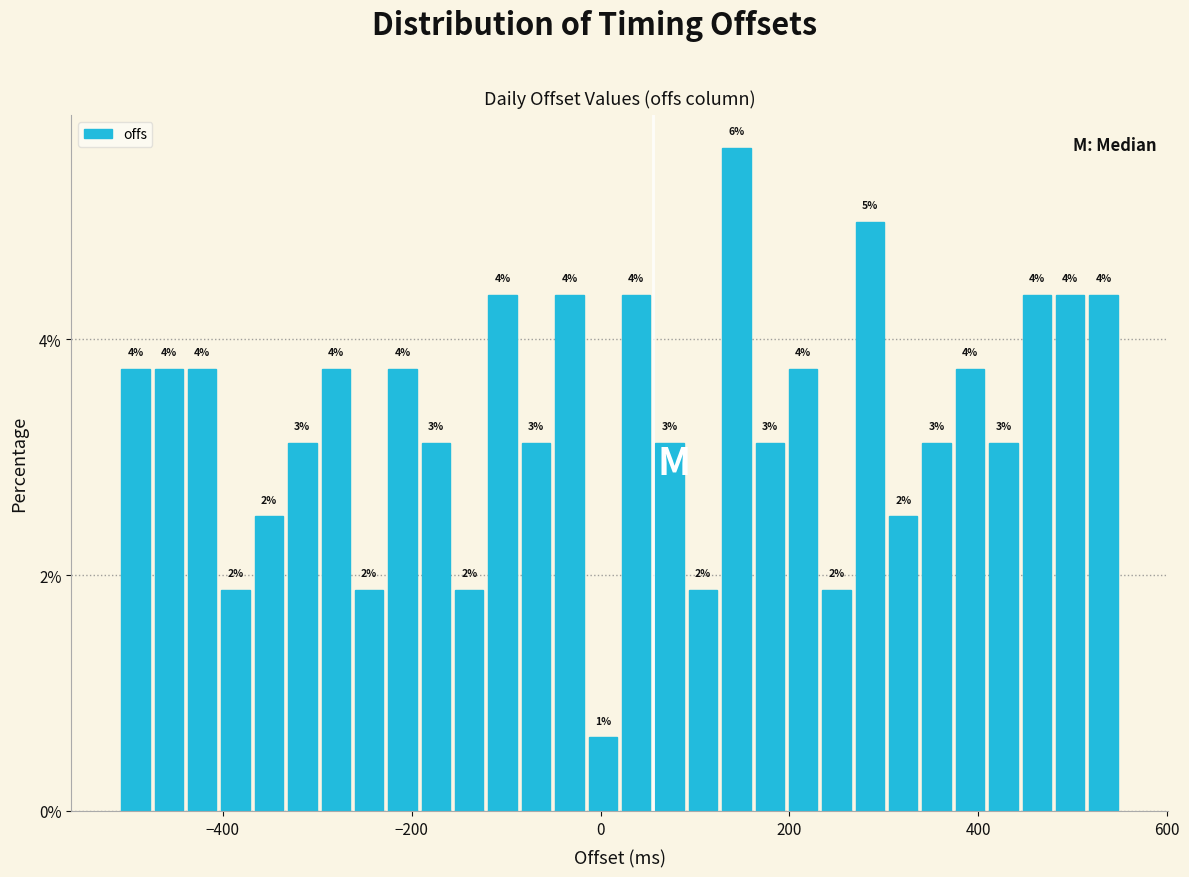

Around what value on the x-axis is the tallest bar? Give the approximate position of its centre, as read against the axis.

140